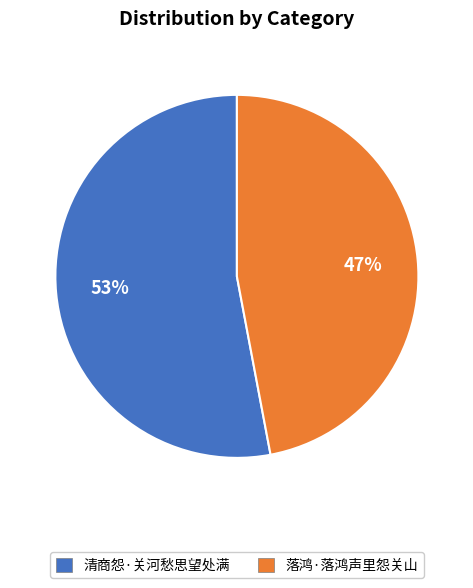

Which slice represents more than half of the pie?

清商怨·关河愁思望处满